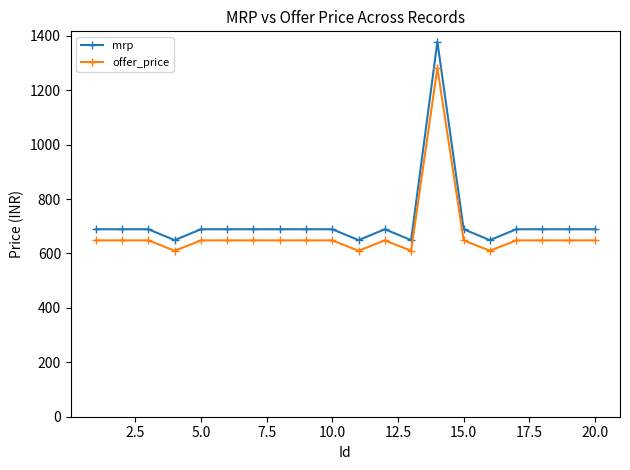

List the series in order of their peak value, lowest first.

offer_price, mrp